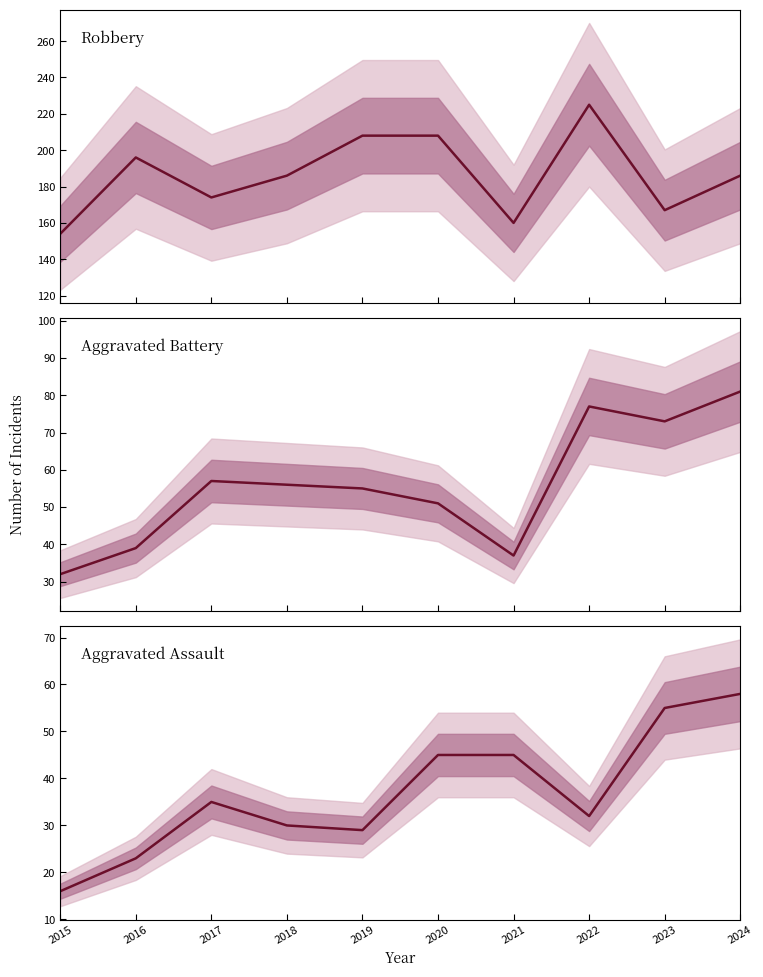

At which category does Aggravated Assault reach its first local peak?

2017